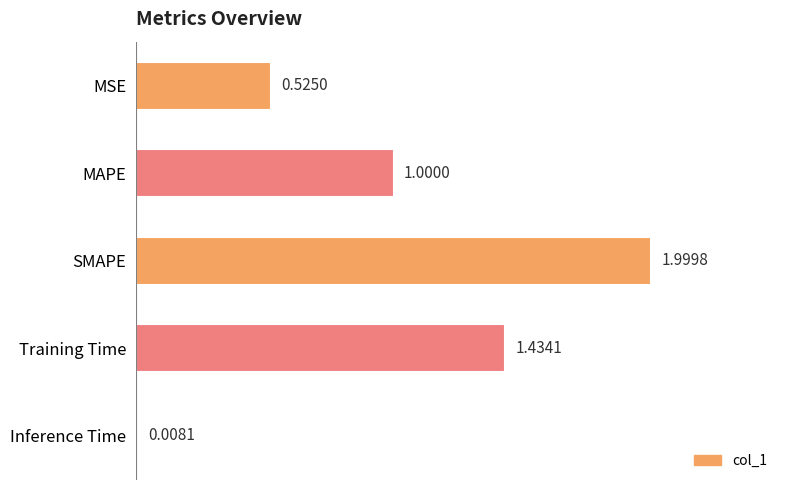

At which category does the chart reach its peak across all series?

SMAPE